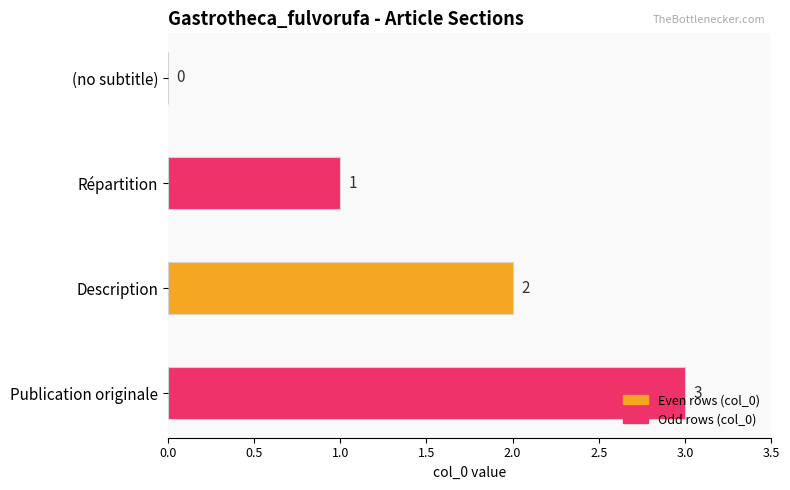

What is the sum of the values at Description and Répartition?

3